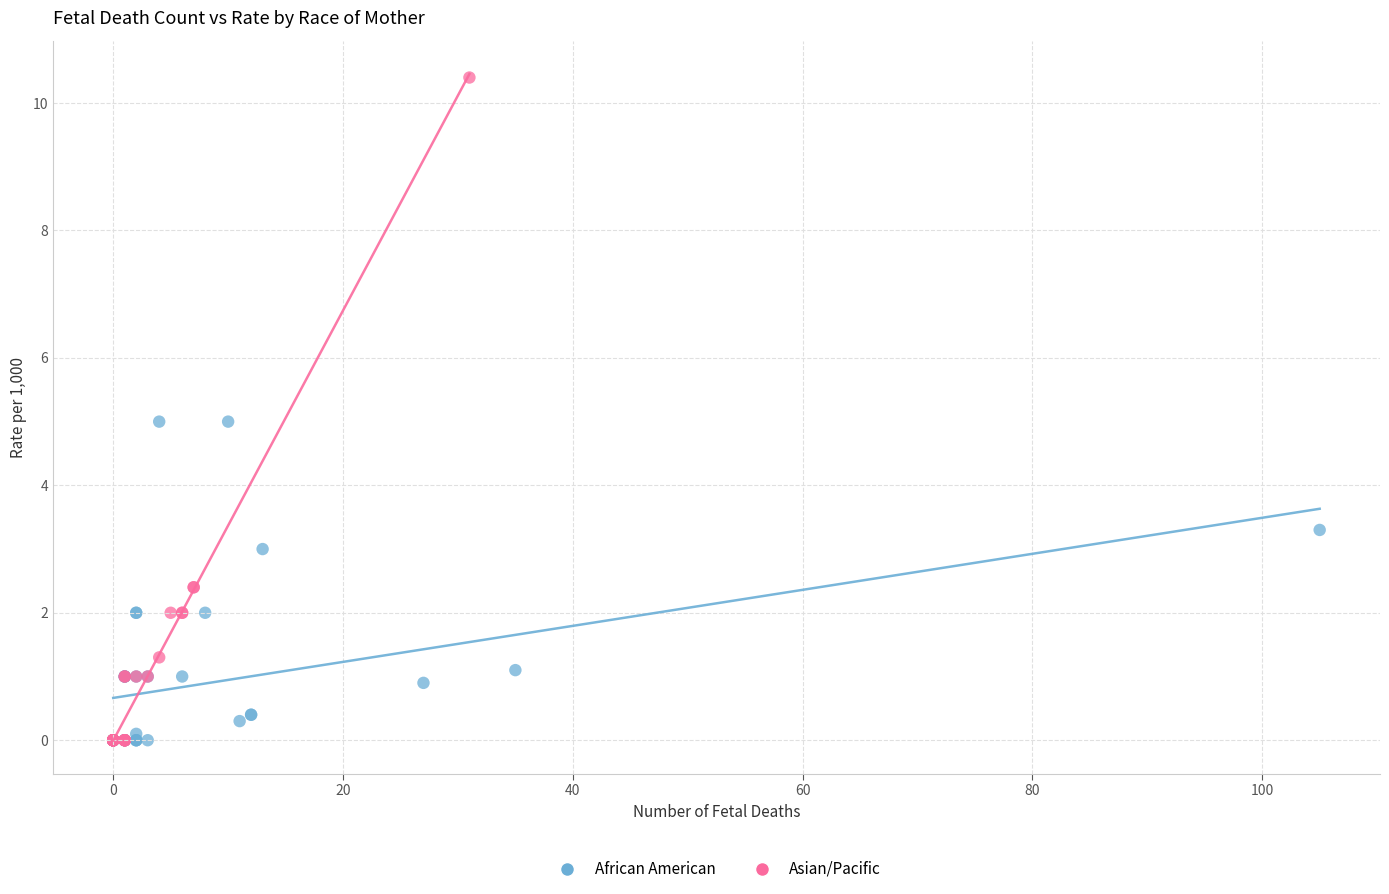

Which series reaches the maximum Y coordinate?

Asian/Pacific